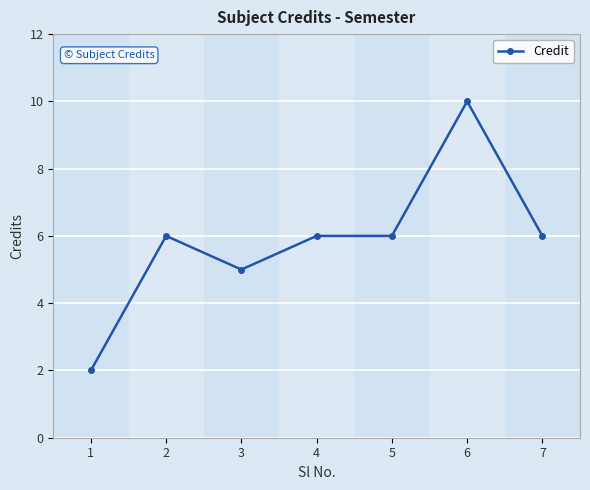

The value at 1 is 4. True or false?

False